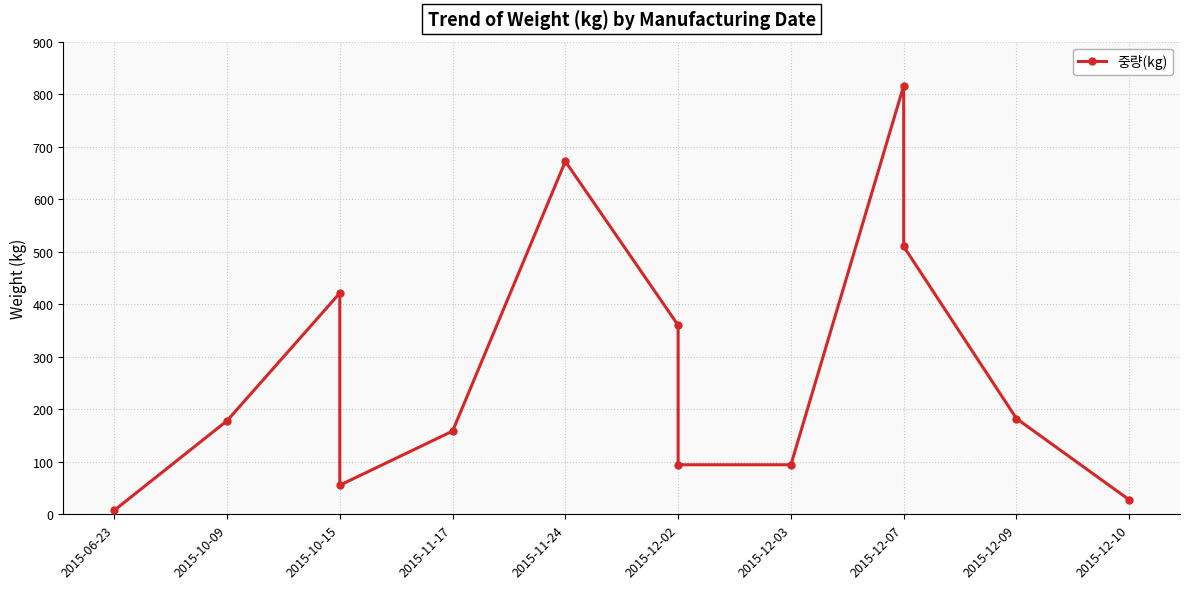

What is the change in value from 2015-10-15 to 2015-12-10?

-393.6